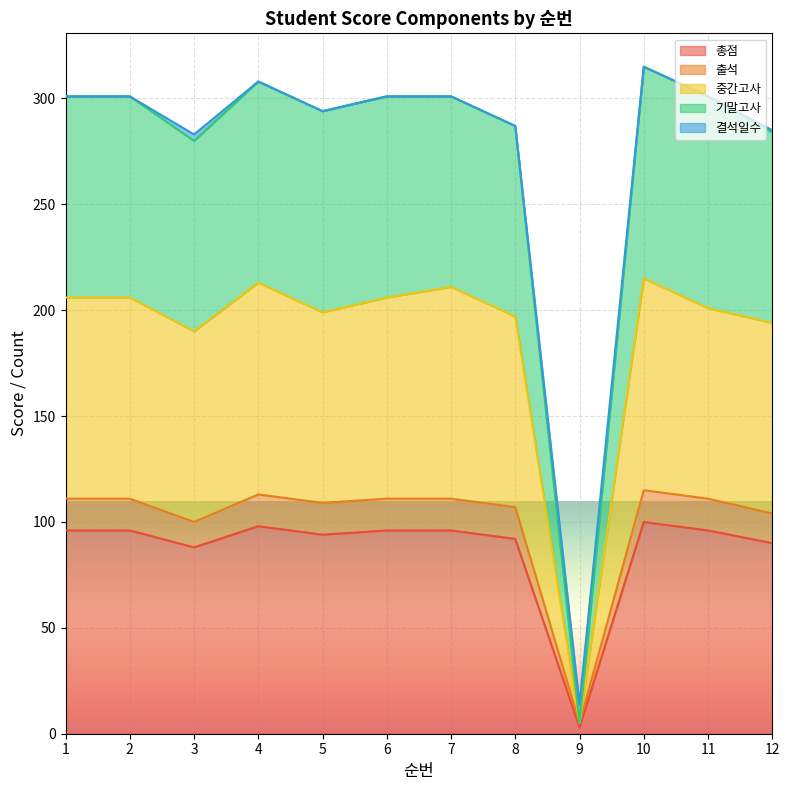

Does the chart display data point markers on the line(s)?

No